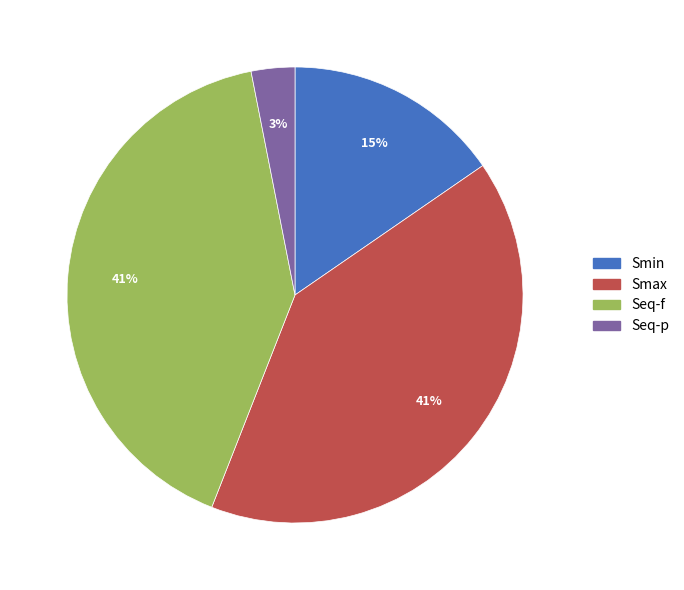

Is there a majority slice in this chart?

No